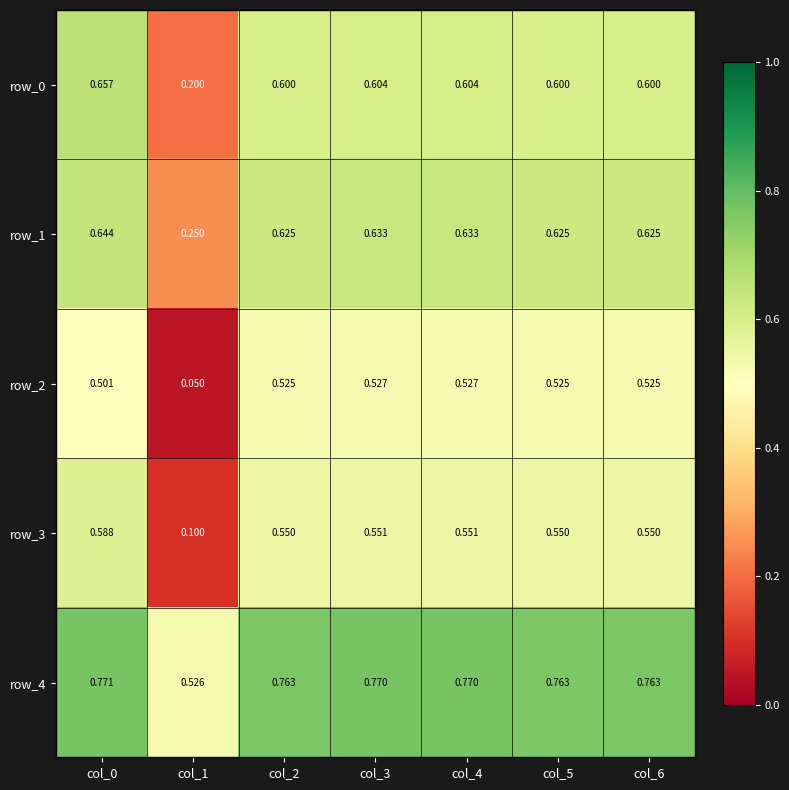

Rank the series at col_0 from highest to lowest value.

row_4, row_0, row_1, row_3, row_2